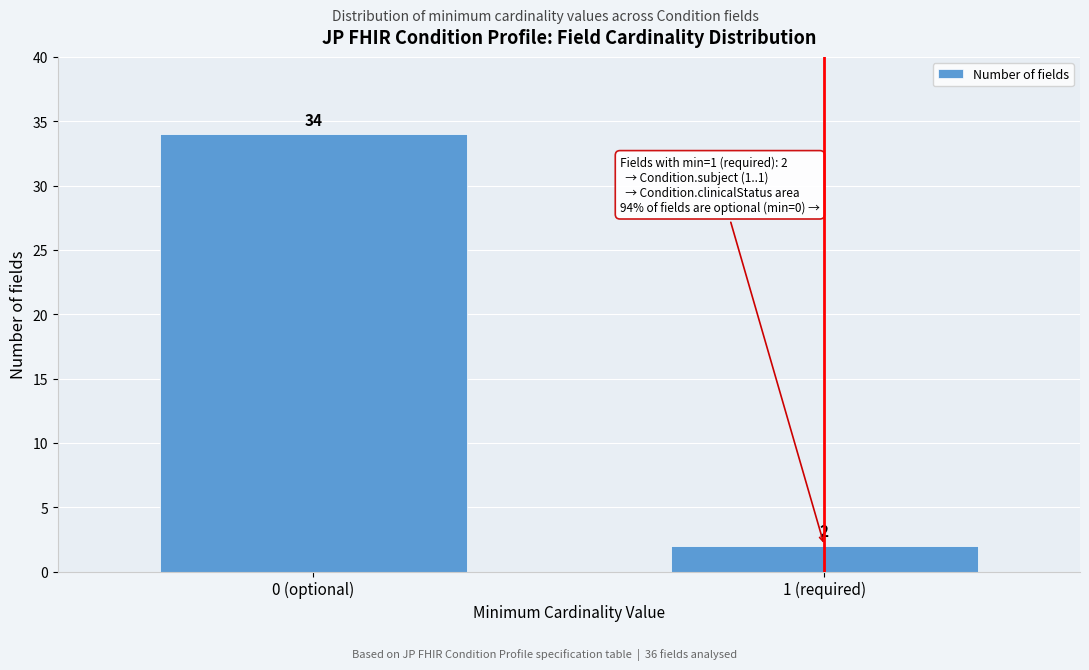

Reading left to right, list all the values displayed in this chart.

34	2